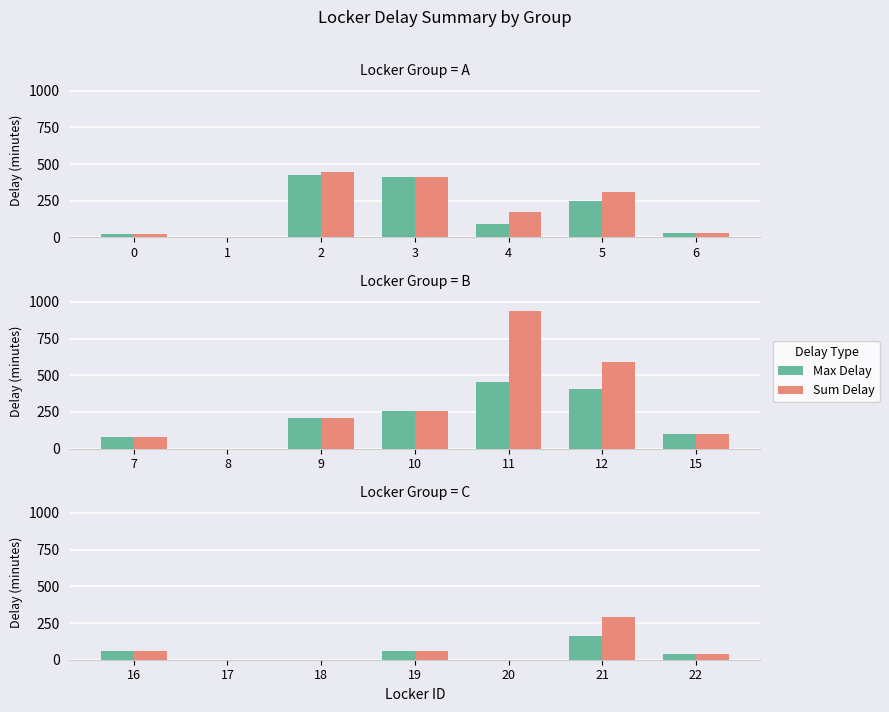

Does the chart contain any negative values?

No